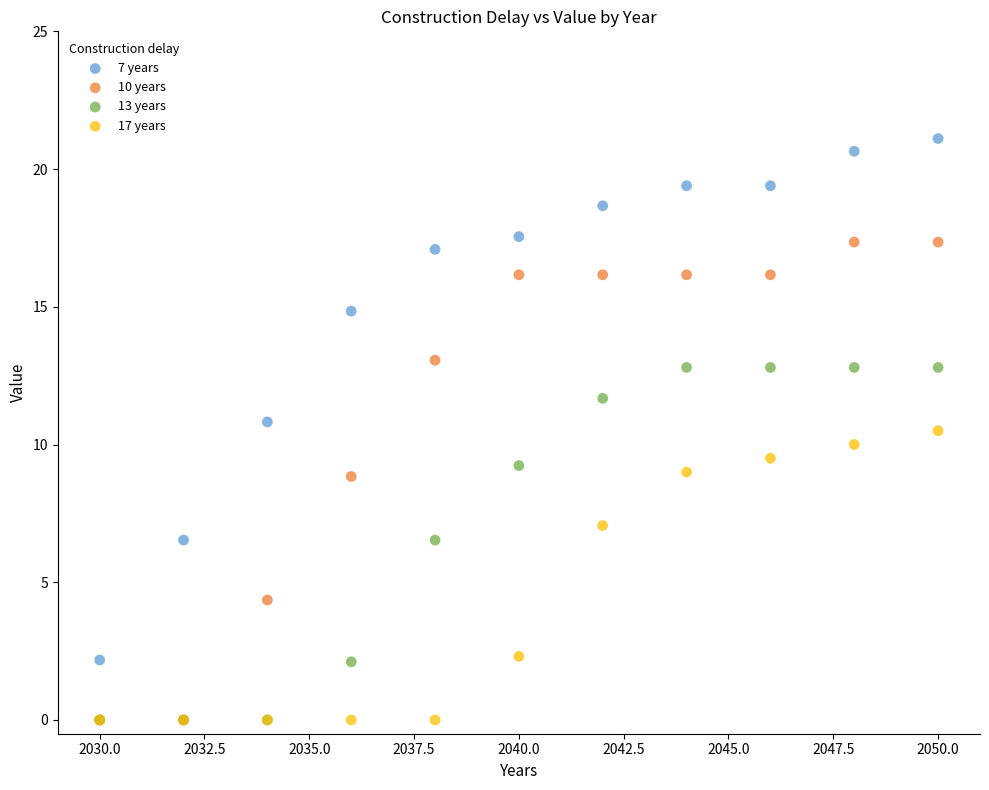

What are all the series names shown in the legend?

7 years, 10 years, 13 years, 17 years